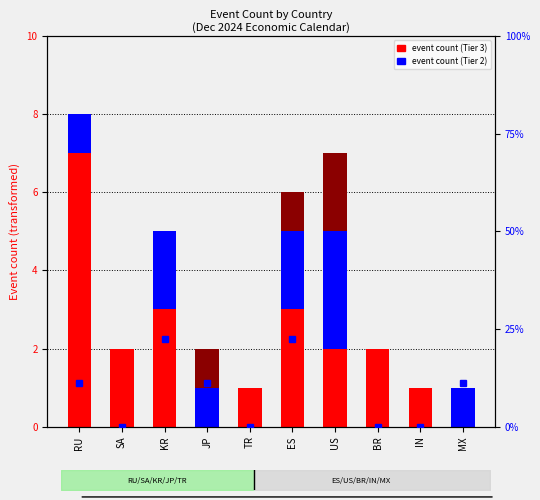

What is the label of the 3rd bar from the left?

KR